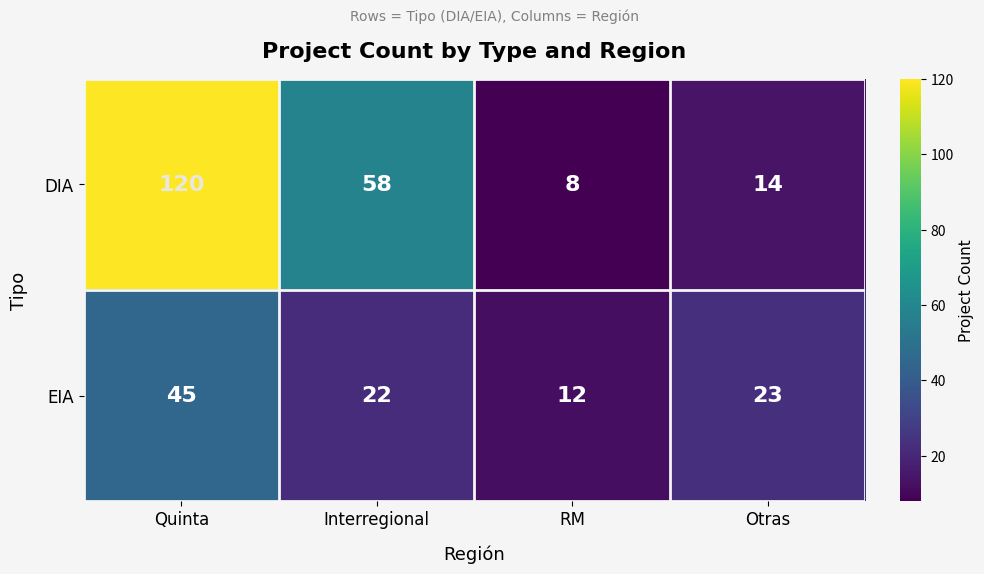

What is the average value of the EIA series?

26